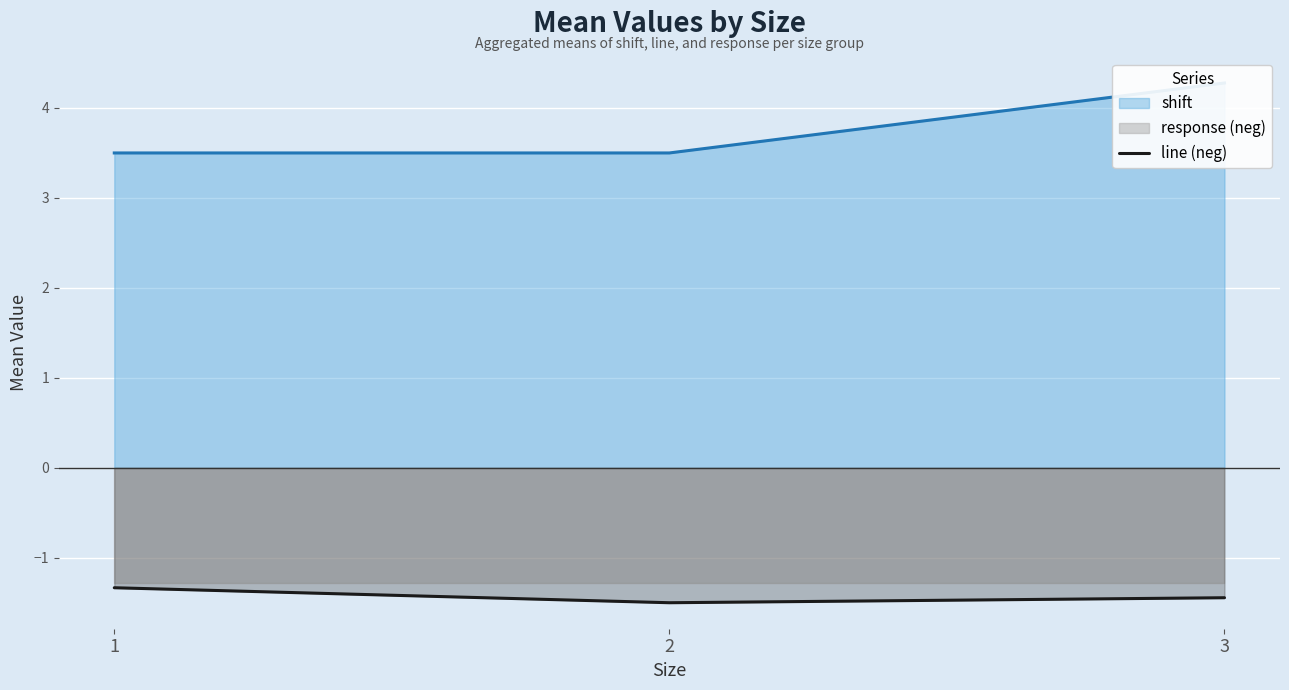

The chart shows a value of -1.3 at 1. True or false?

True